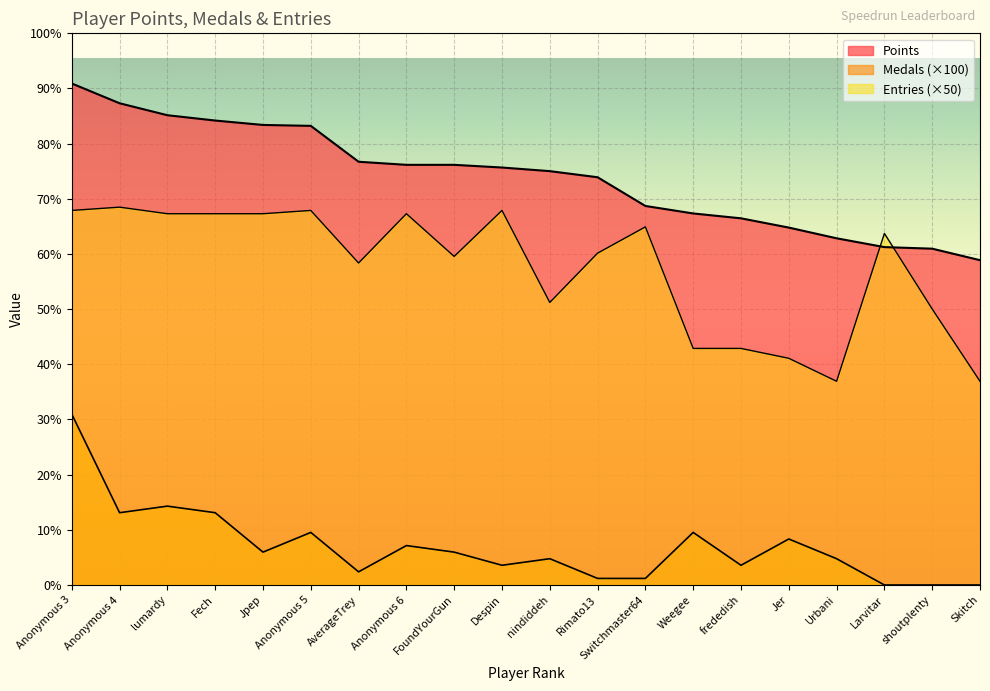

Between frededish and Jer, which is larger?

frededish